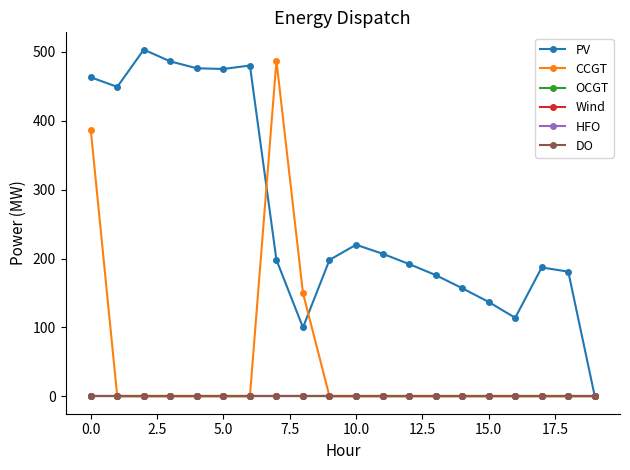

Is this an area chart (filled region under the line)?

No